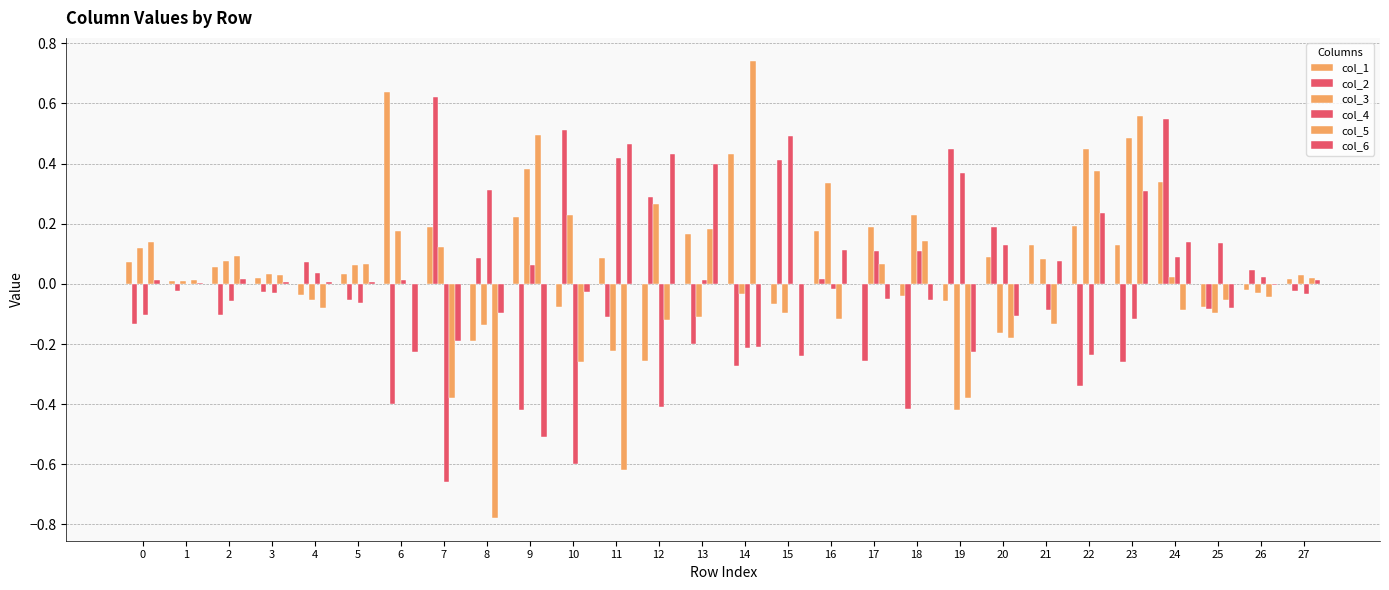

Reading left to right, extract all data points from this chart.

col_1: 0=0.1	1=0.0	2=0.1	3=0.0	4=-0.0	5=0.0	6=0.6	7=0.2	8=-0.2	9=0.2	10=-0.1	11=0.1	12=-0.3	13=0.2	14=0.4	15=-0.1	16=0.2	17=-0.0	18=-0.0	19=-0.1	20=0.1	21=0.1	22=0.2	23=0.1	24=0.3	25=-0.1	26=-0.0	27=0.0
col_2: 0=-0.1	1=-0.0	2=-0.1	3=-0.0	4=0.1	5=-0.1	6=-0.4	7=0.6	8=0.1	9=-0.4	10=0.5	11=-0.1	12=0.3	13=-0.2	14=-0.3	15=0.4	16=0.0	17=-0.3	18=-0.4	19=0.4	20=0.2	21=-0.0	22=-0.3	23=-0.3	24=0.5	25=-0.1	26=0.0	27=-0.0
col_3: 0=0.1	1=0.0	2=0.1	3=0.0	4=-0.1	5=0.1	6=0.2	7=0.1	8=-0.1	9=0.4	10=0.2	11=-0.2	12=0.3	13=-0.1	14=-0.0	15=-0.1	16=0.3	17=0.2	18=0.2	19=-0.4	20=-0.2	21=0.1	22=0.4	23=0.5	24=0.0	25=-0.1	26=-0.0	27=0.0
col_4: 0=-0.1	1=-0.0	2=-0.1	3=-0.0	4=0.0	5=-0.1	6=0.0	7=-0.7	8=0.3	9=0.1	10=-0.6	11=0.4	12=-0.4	13=0.0	14=-0.2	15=0.5	16=-0.0	17=0.1	18=0.1	19=0.4	20=0.1	21=-0.1	22=-0.2	23=-0.1	24=0.1	25=0.1	26=0.0	27=-0.0
col_5: 0=0.1	1=0.0	2=0.1	3=0.0	4=-0.1	5=0.1	6=0.0	7=-0.4	8=-0.8	9=0.5	10=-0.3	11=-0.6	12=-0.1	13=0.2	14=0.7	15=-0.0	16=-0.1	17=0.1	18=0.1	19=-0.4	20=-0.2	21=-0.1	22=0.4	23=0.6	24=-0.1	25=-0.1	26=-0.0	27=0.0
col_6: 0=0.0	1=0.0	2=0.0	3=0.0	4=0.0	5=0.0	6=-0.2	7=-0.2	8=-0.1	9=-0.5	10=-0.0	11=0.5	12=0.4	13=0.4	14=-0.2	15=-0.2	16=0.1	17=-0.1	18=-0.1	19=-0.2	20=-0.1	21=0.1	22=0.2	23=0.3	24=0.1	25=-0.1	26=-0.0	27=0.0